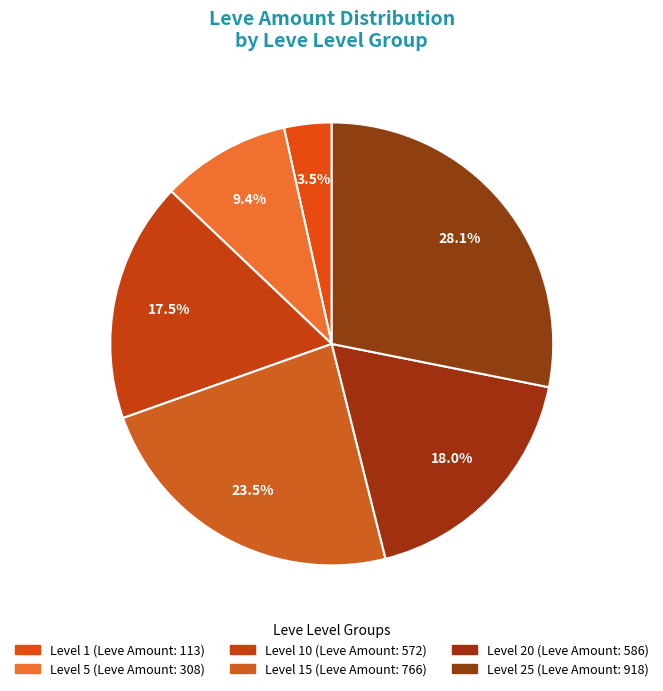

Count the number of slices in the pie.

6